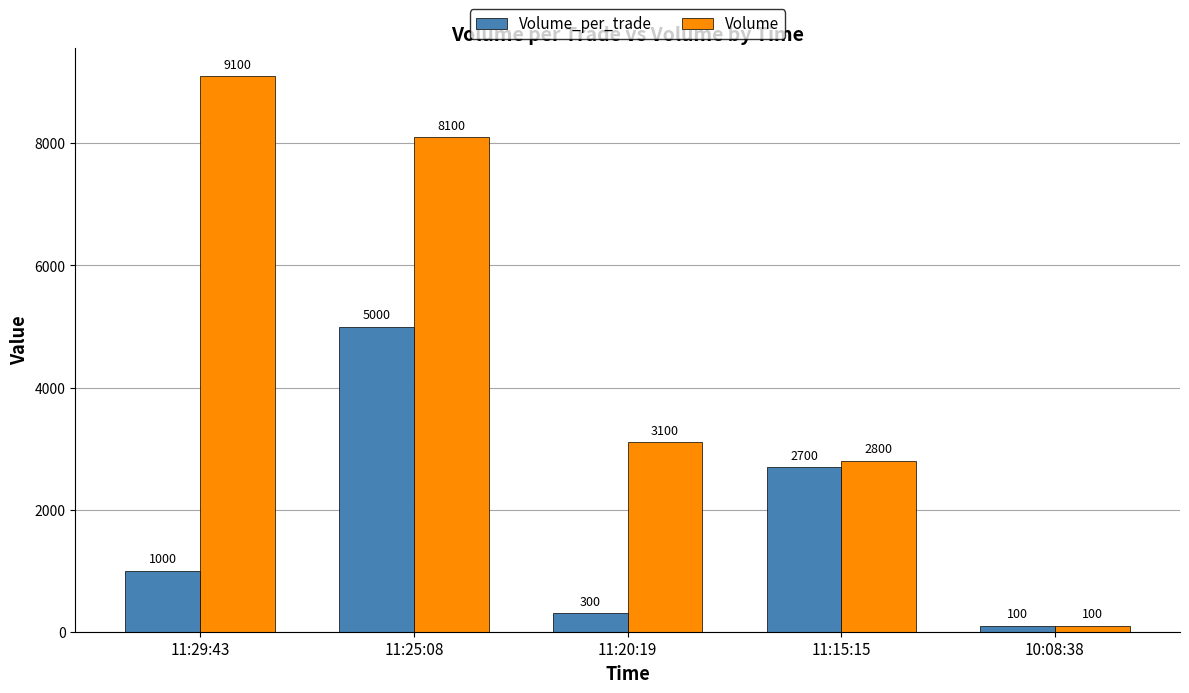

Which series changed the most between 11:29:43 and 11:15:15?

Volume